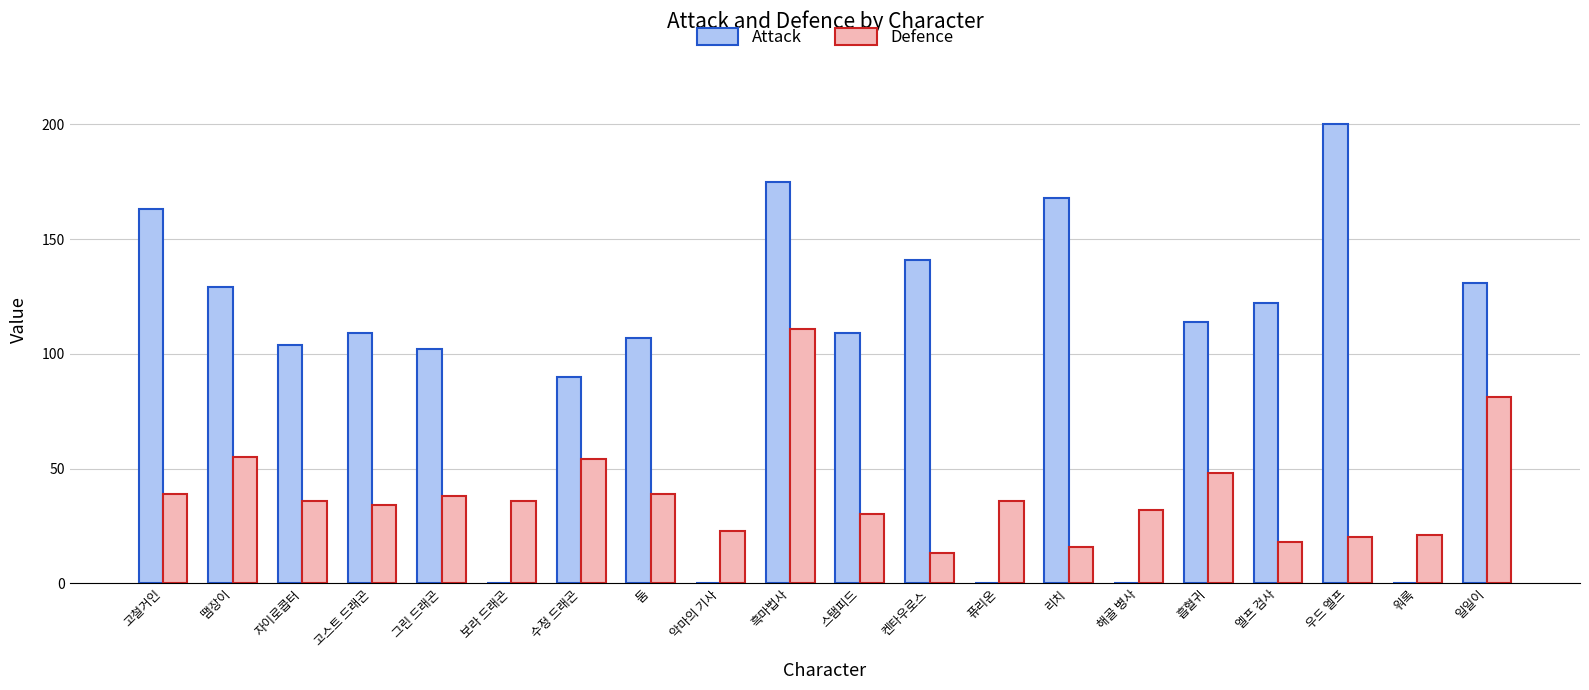

What is the sum of the Defence values at 엘프 검사 and 땜장이?

73